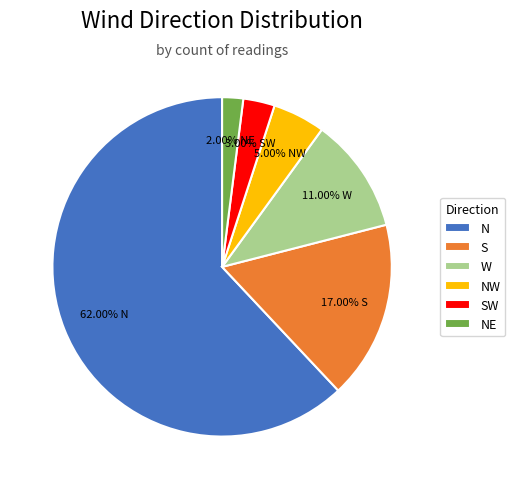

Is it true that NW is 5% of the pie?

True